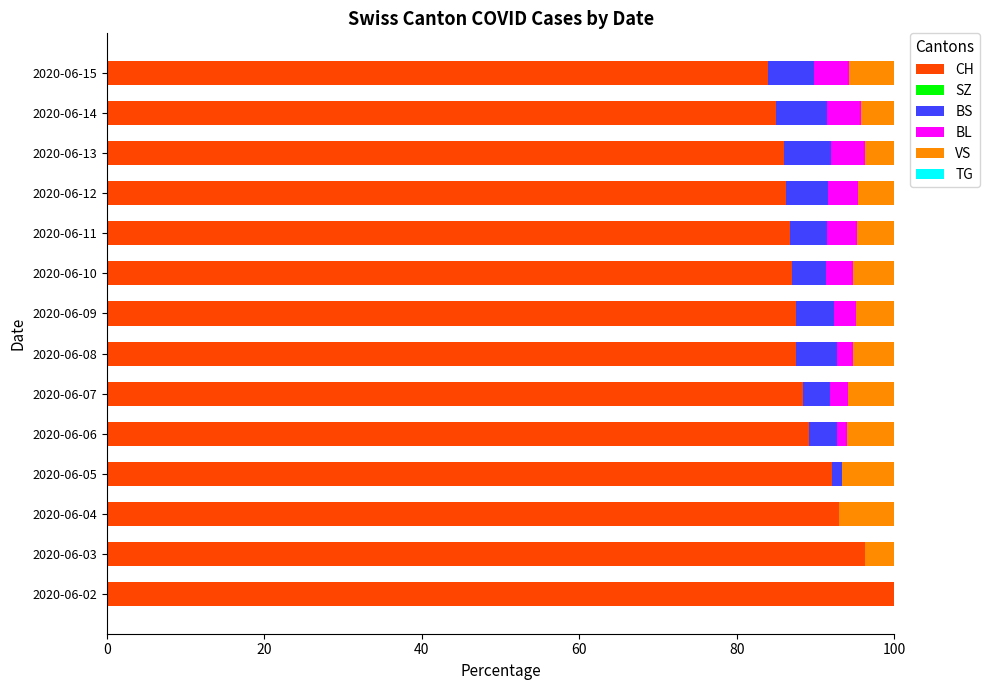

True or false: CH has a value of 32.1 at 2020-06-15.

False